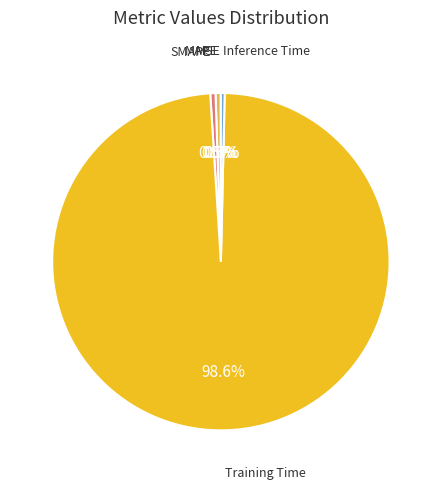

Does any single category account for the majority?

Yes